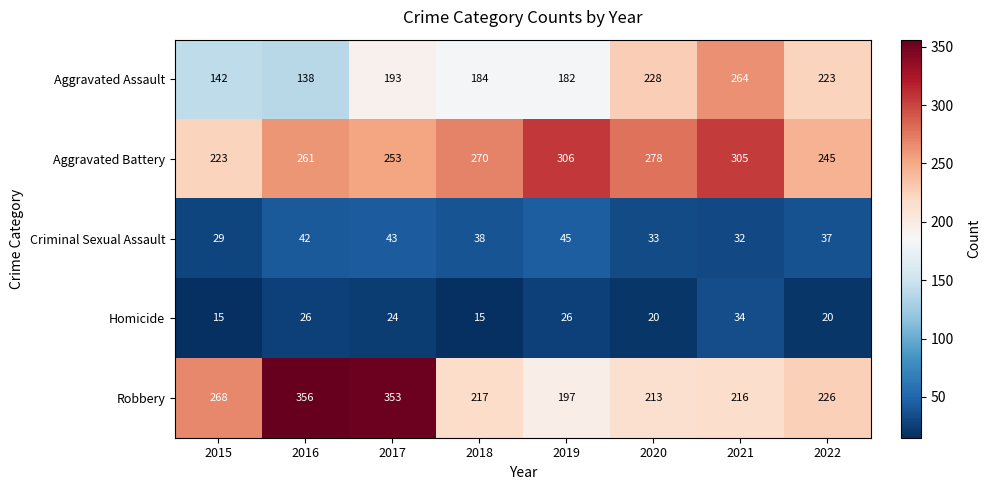

Between 2017 and 2021, which series saw the biggest shift?

Robbery